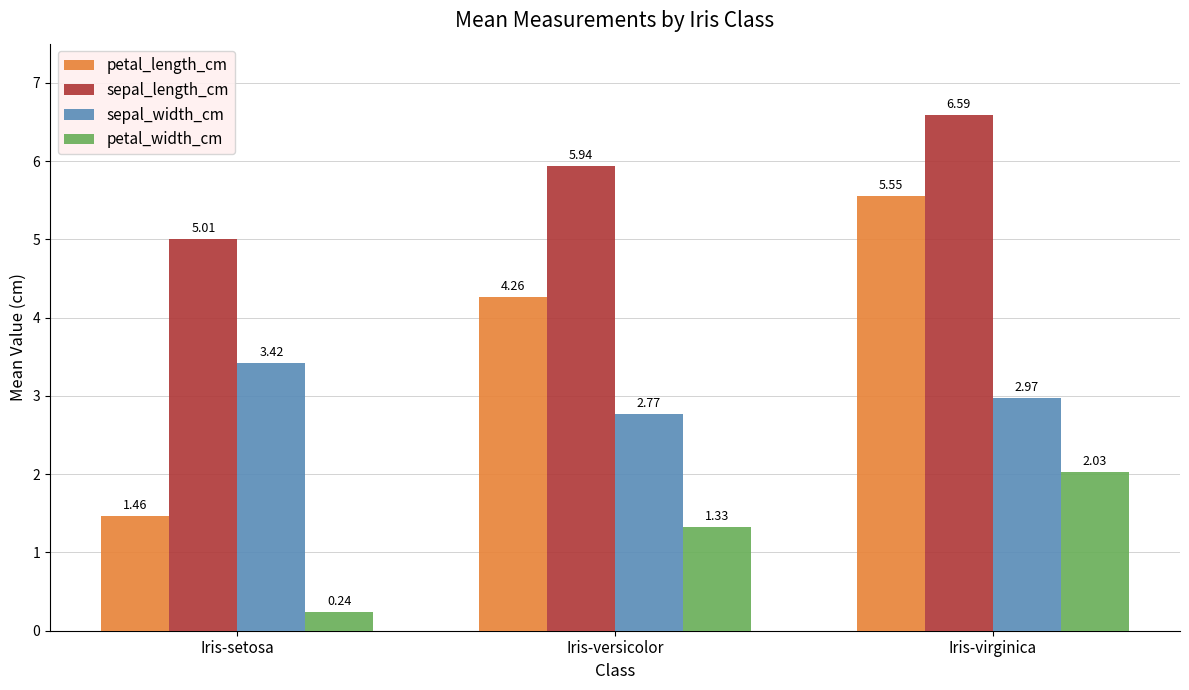

Is the value of petal_width_cm at Iris-setosa greater than the value of sepal_length_cm at Iris-setosa?

No